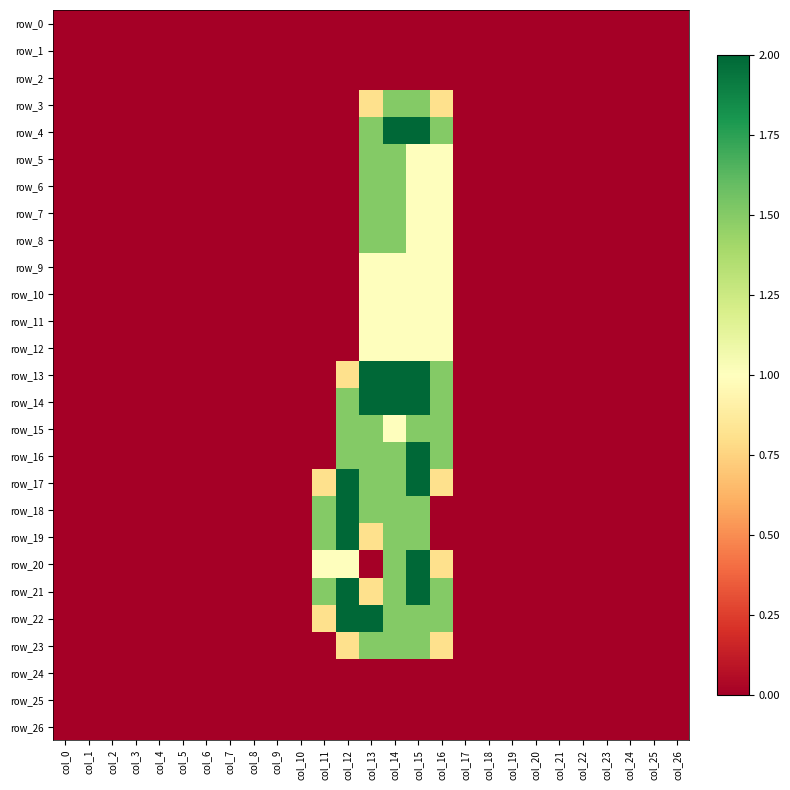

Is it true that row_22 equals 2.0 at col_12?

True